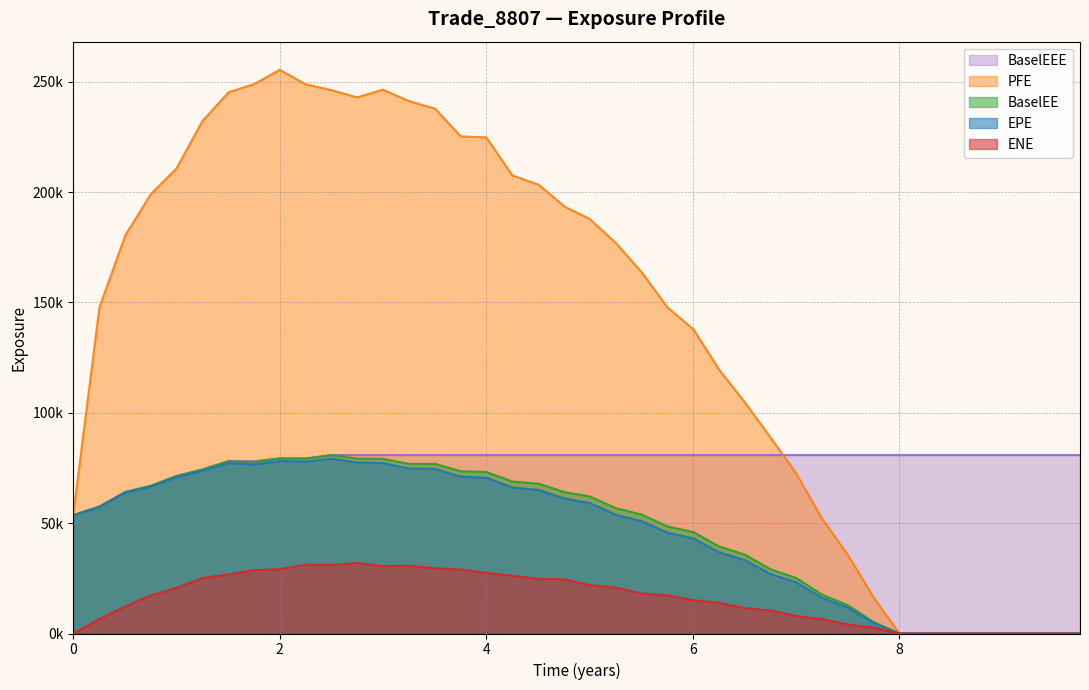

Reading left to right, extract all data points from this chart.

EPE: 53563.2	57368.8	63887.3	66574.5	70867.4	73647.8	77245.2	76563.4	78137.0	77898.2	79246.4	77517.9	77243.7	74791.4	74569.2	71109.7	70609.5	66221.7	65035.8	61134.1	59146.5	53837.5	50845.5	45690.0	43074.7	36864.5	33233.6	26988.9	23216.2	16252.4	11622.2	4739.1	0.0	0.0	0.0	0.0	0.0	0.0	0.0	0.0
ENE: 0.0	6589.8	12315.5	17320.3	20666.1	25179.0	26778.6	28702.6	29134.4	31207.6	31067.9	31968.8	30540.3	30734.8	29589.6	29025.2	27481.5	26185.2	24768.6	24525.2	21994.4	20771.0	18122.5	17308.4	15138.8	13901.6	11493.4	10461.7	7924.5	6595.8	4078.6	2748.9	0.0	0.0	0.0	0.0	0.0	0.0	0.0	0.0
PFE: 53563.2	147727.0	180434.0	199096.0	210777.0	232111.0	245231.0	248931.0	255377.0	248832.0	246120.0	242894.0	246399.0	241209.0	237750.0	225242.0	224778.0	207585.0	203266.0	193332.0	187877.0	176840.0	163440.0	147725.0	137743.0	119601.0	104590.0	88795.6	72483.4	52100.8	35306.0	16313.3	0.0	0.0	0.0	0.0	0.0	0.0	0.0	0.0
BaselEE: 53563.2	57466.5	64103.8	66915.2	71359.7	74298.9	78092.7	77562.2	79318.7	79267.7	80838.9	79262.9	79173.6	76877.8	76871.6	73510.9	73200.9	68882.0	67882.1	64025.2	62141.5	56776.7	53819.8	48537.9	45929.0	39463.7	35721.8	29125.2	25155.0	17685.3	12702.7	5201.7	0.0	0.0	0.0	0.0	0.0	0.0	0.0	0.0
BaselEEE: 53563.2	57466.5	64103.8	66915.2	71359.7	74298.9	78092.7	78092.7	79318.7	79318.7	80838.9	80838.9	80838.9	80838.9	80838.9	80838.9	80838.9	80838.9	80838.9	80838.9	80838.9	80838.9	80838.9	80838.9	80838.9	80838.9	80838.9	80838.9	80838.9	80838.9	80838.9	80838.9	80838.9	80838.9	80838.9	80838.9	80838.9	80838.9	80838.9	80838.9